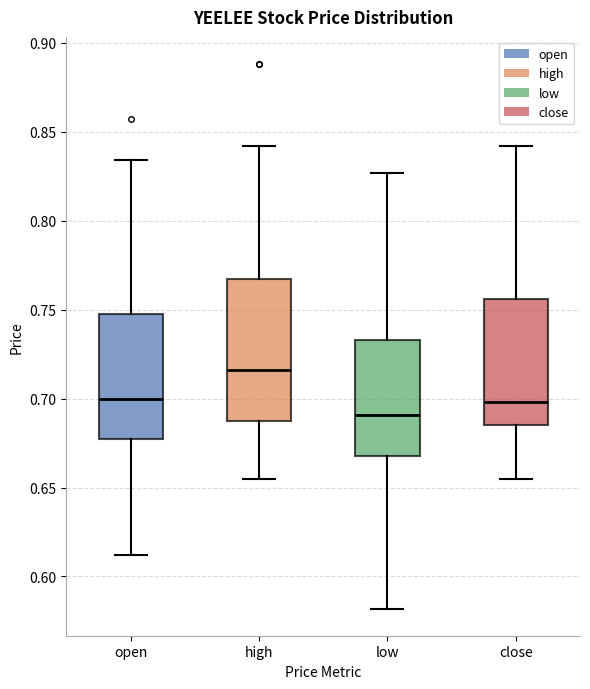

Which box has the highest median line?

high